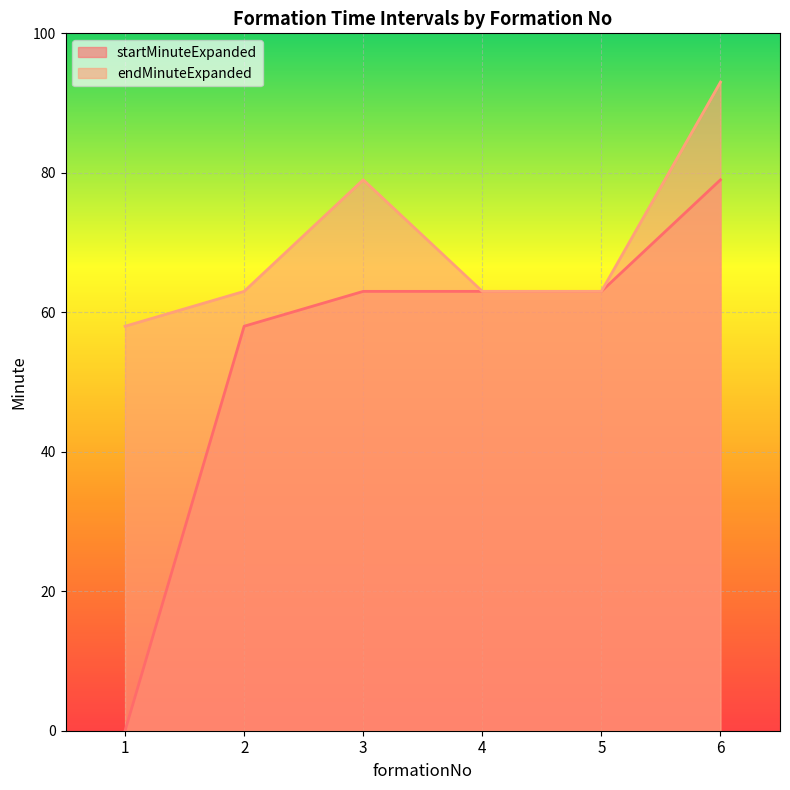

What are all the series names shown in the legend?

startMinuteExpanded, endMinuteExpanded